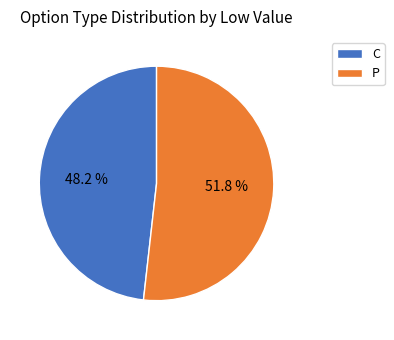

What percentage do C and P together represent?

100.0%